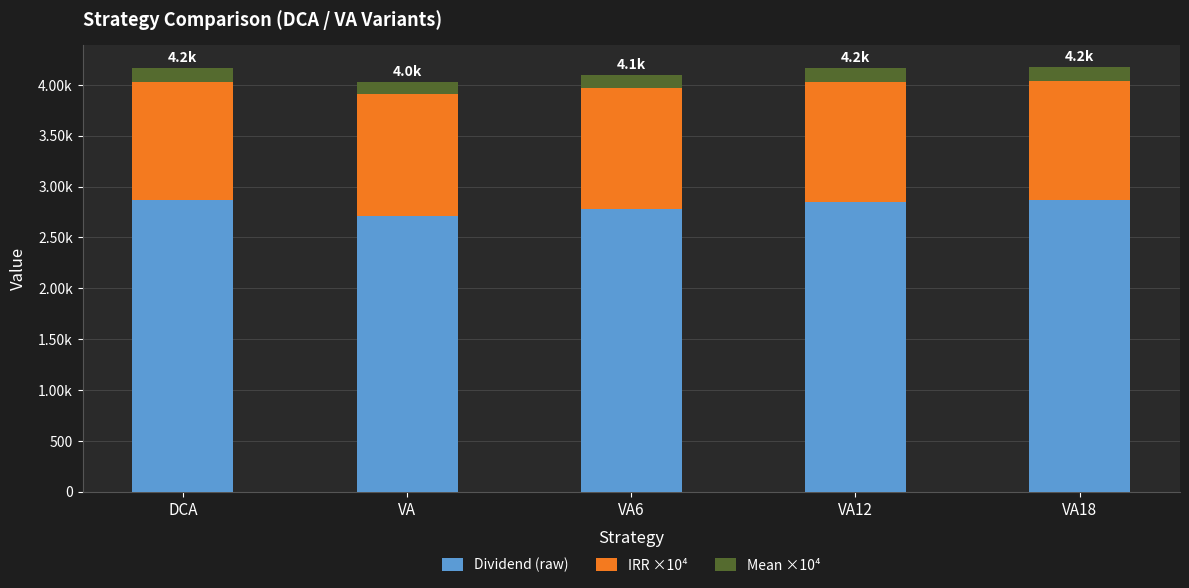

What are all the series names shown in the legend?

Dividend (raw), IRR ×10⁴, Mean ×10⁴